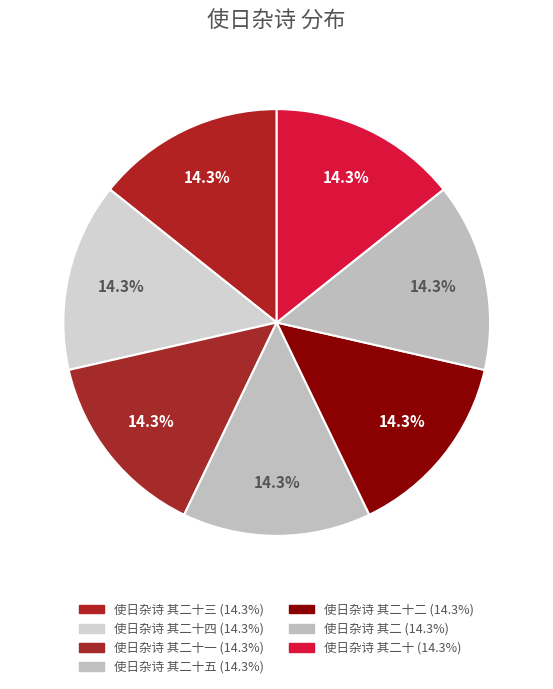

How many slices are in this pie chart?

7